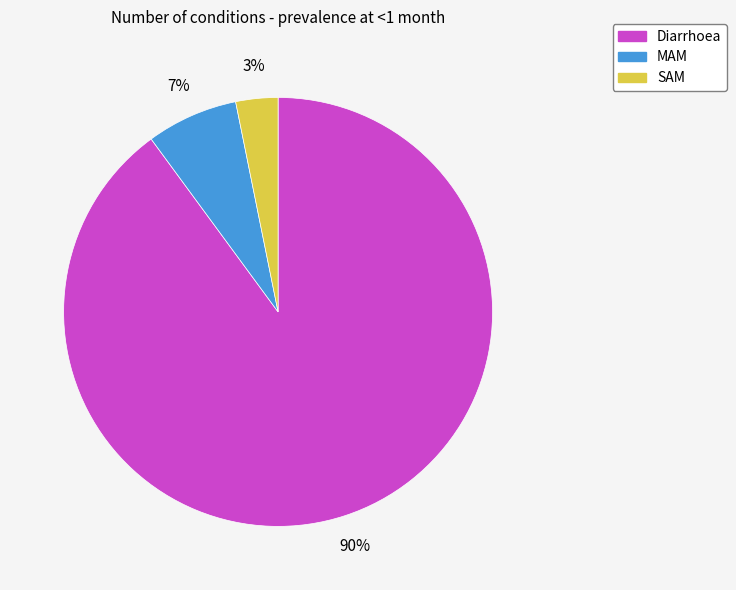

To the nearest percent, what is the difference between the SAM and MAM slice percentages?

4%